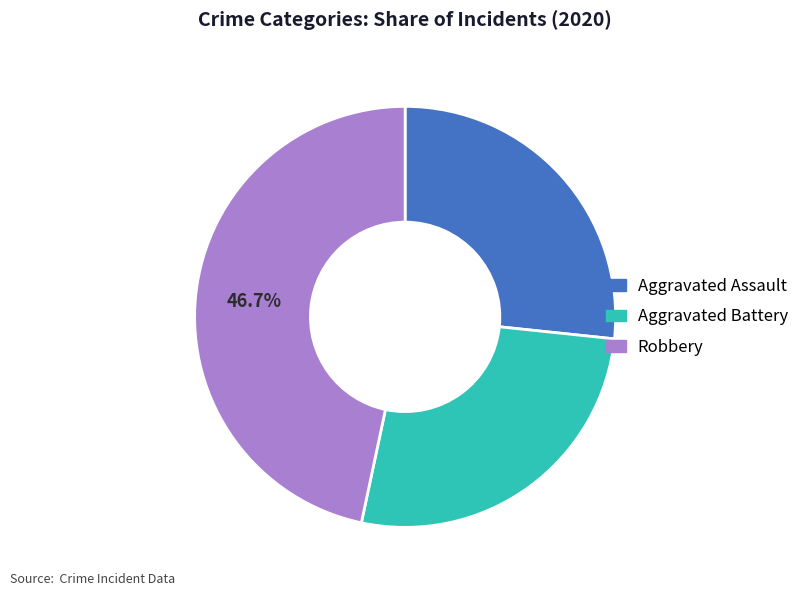

To the nearest percent, what is the average slice percentage?

33%